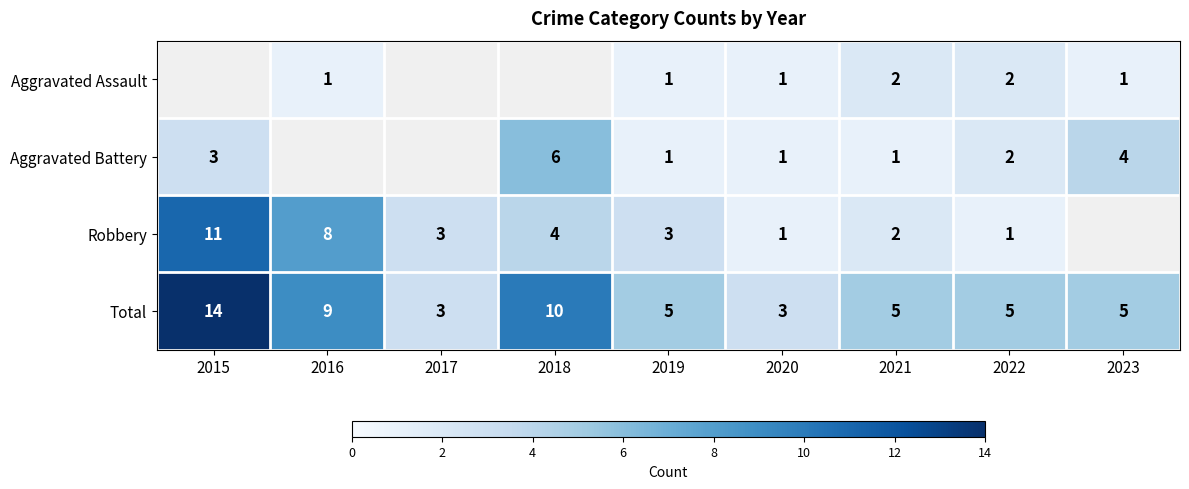

What is the maximum value shown in the chart?

14.0